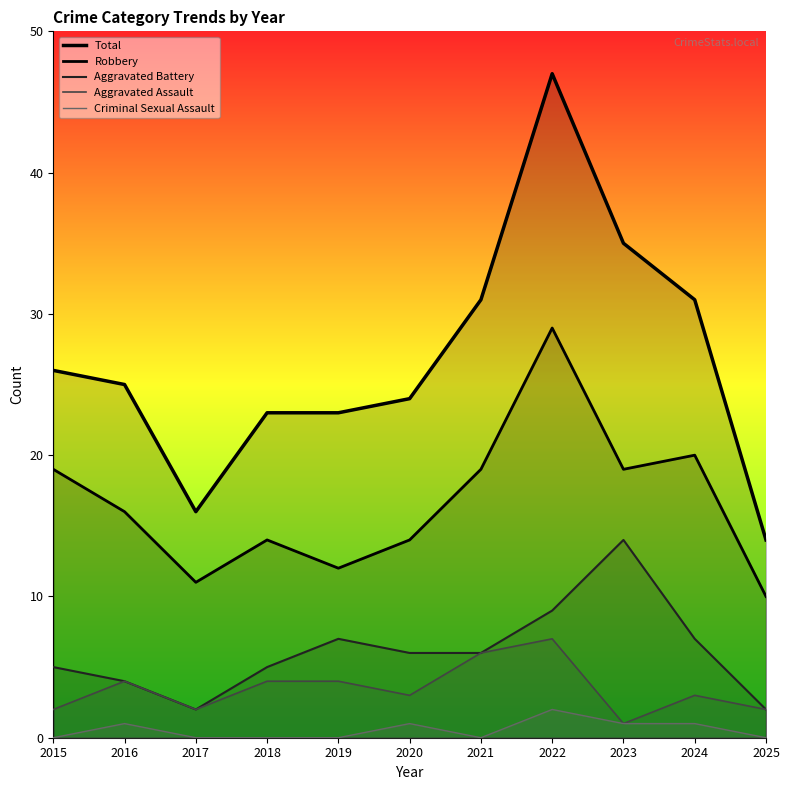

True or false: Criminal Sexual Assault and Aggravated Assault cross at least once.

False